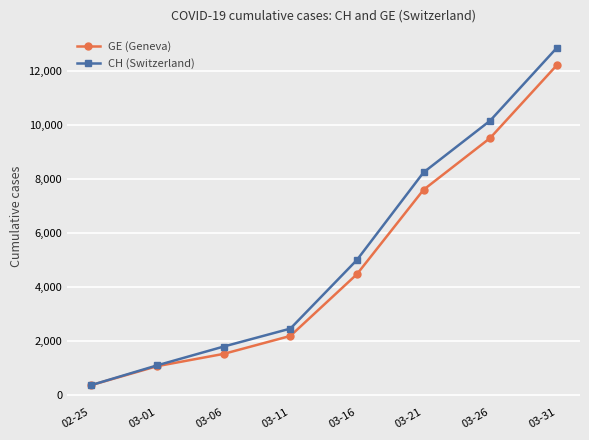

Count the number of data series in this chart.

2